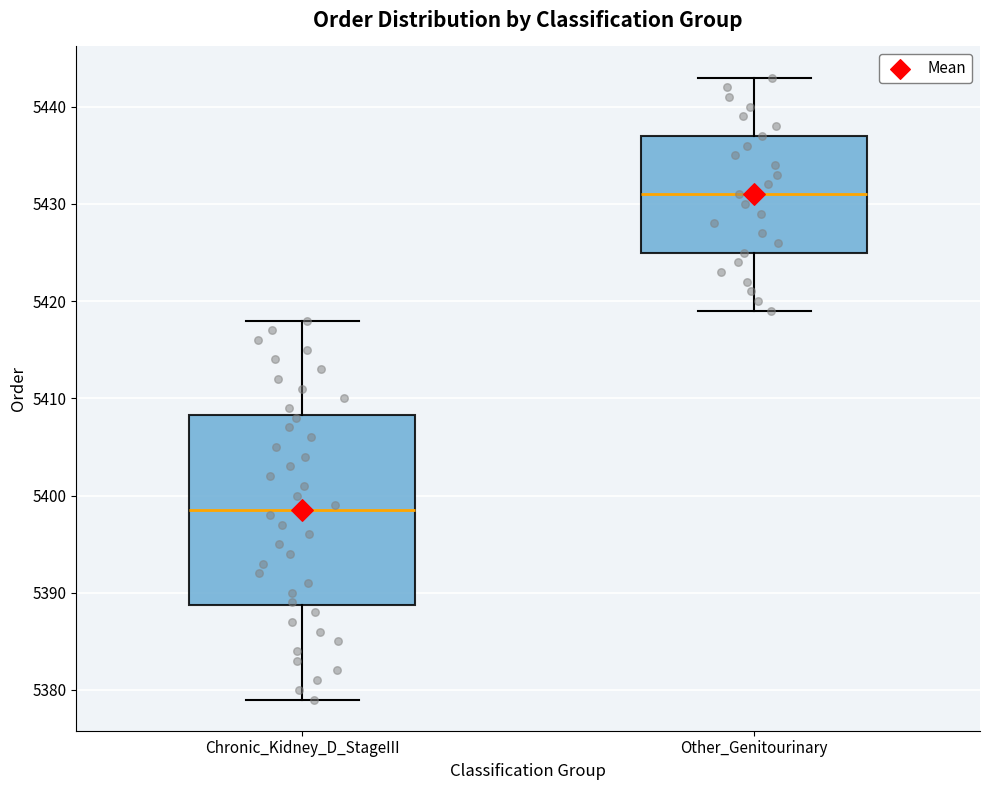

Where does the lower whisker of the box for Other_Genitourinary end on the y-axis? The values are not printed on the chart, so give them approximately, as read against the axis.

5419